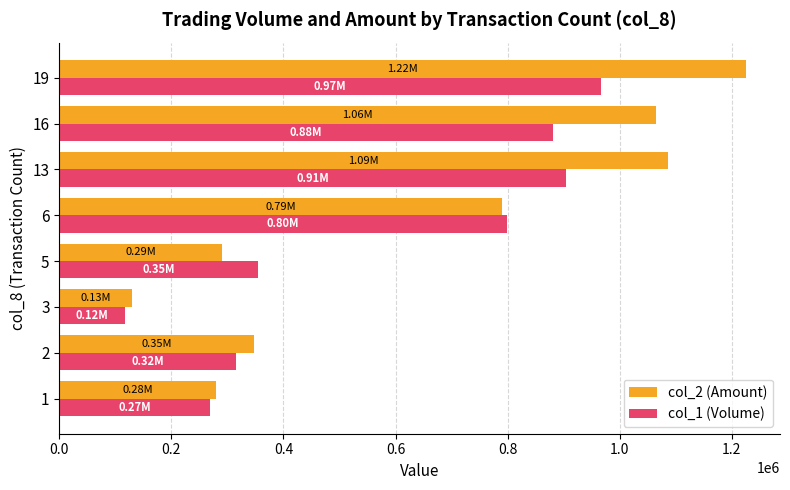

List the series in order of their overall mean, lowest first.

col_1 (Volume), col_2 (Amount)